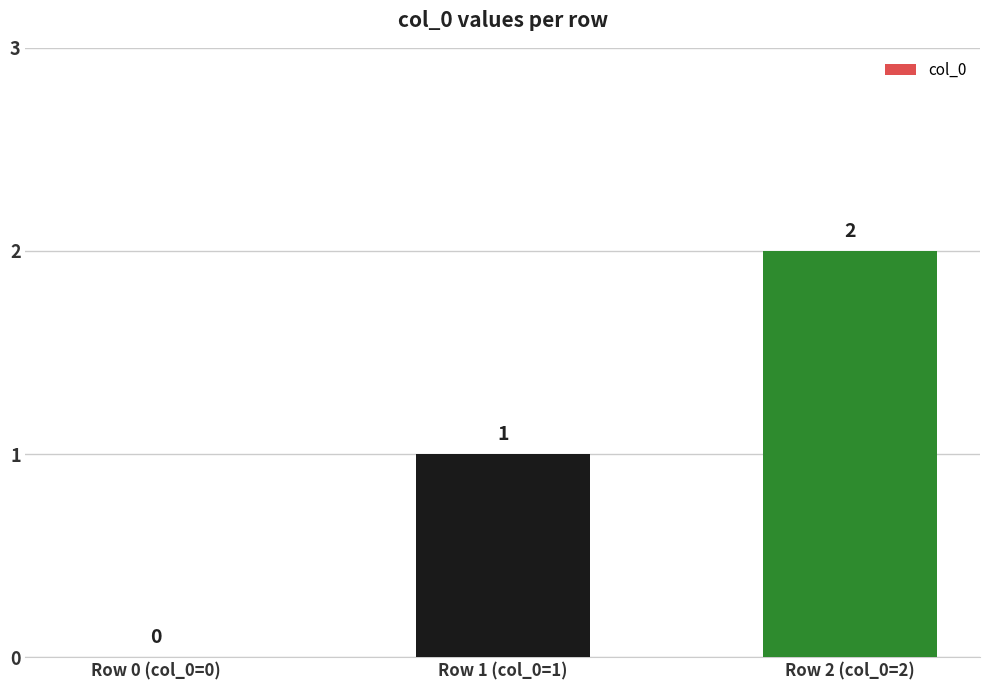

How many values are above zero?

2